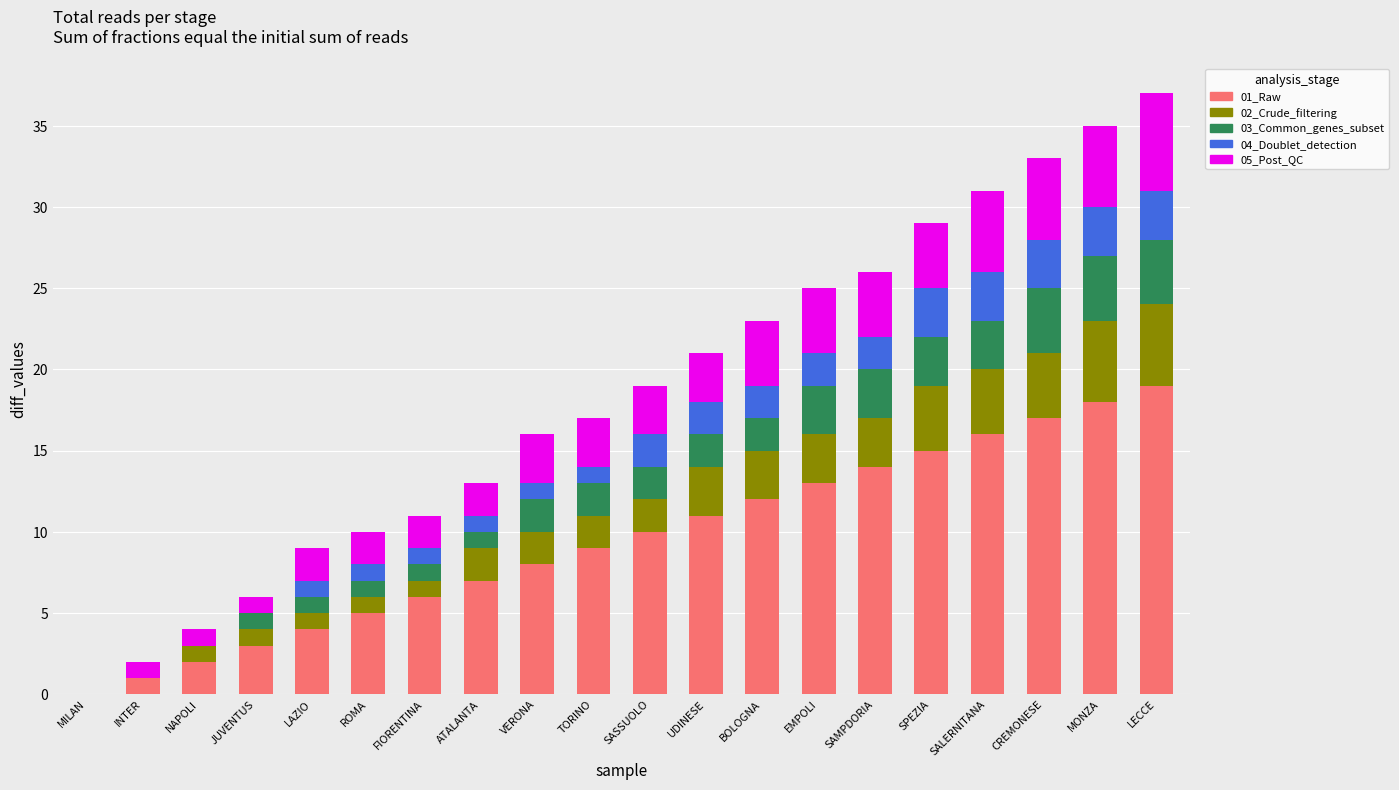

At which label does 01_Raw reach its peak?

LECCE